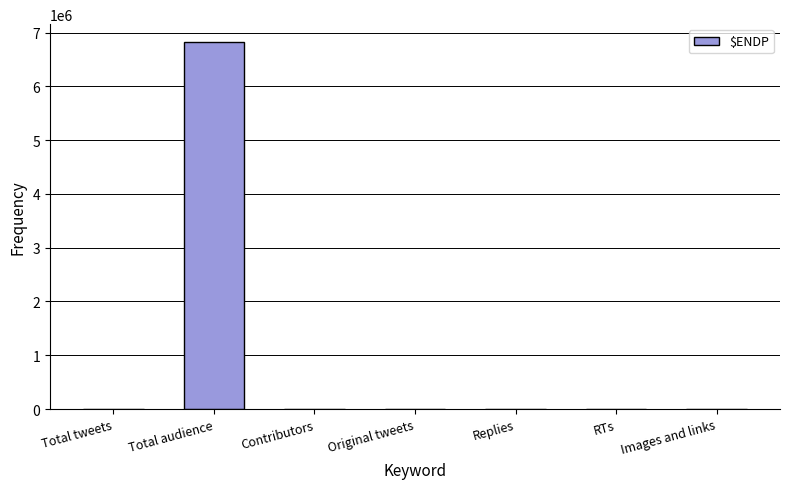

What is the change in value from RTs to Images and links?

-217